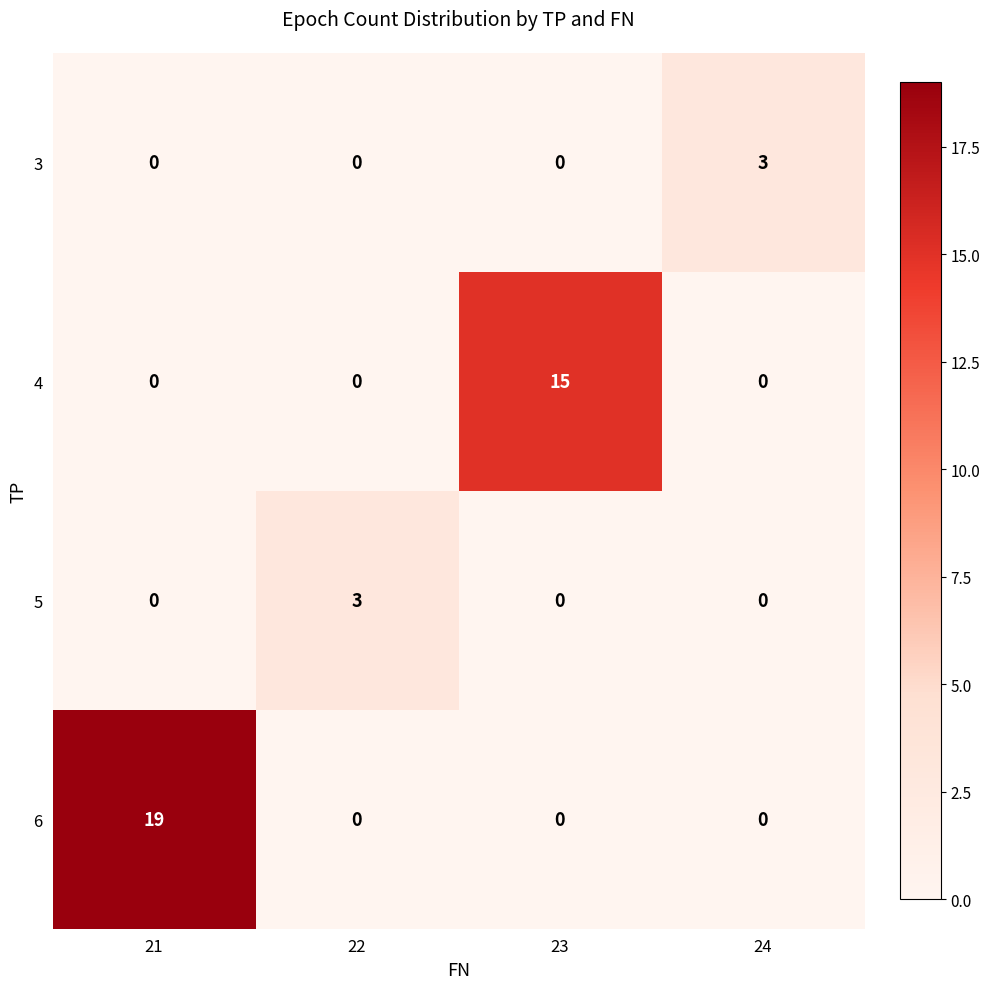

Is it true that 4 equals 0 at 22?

True